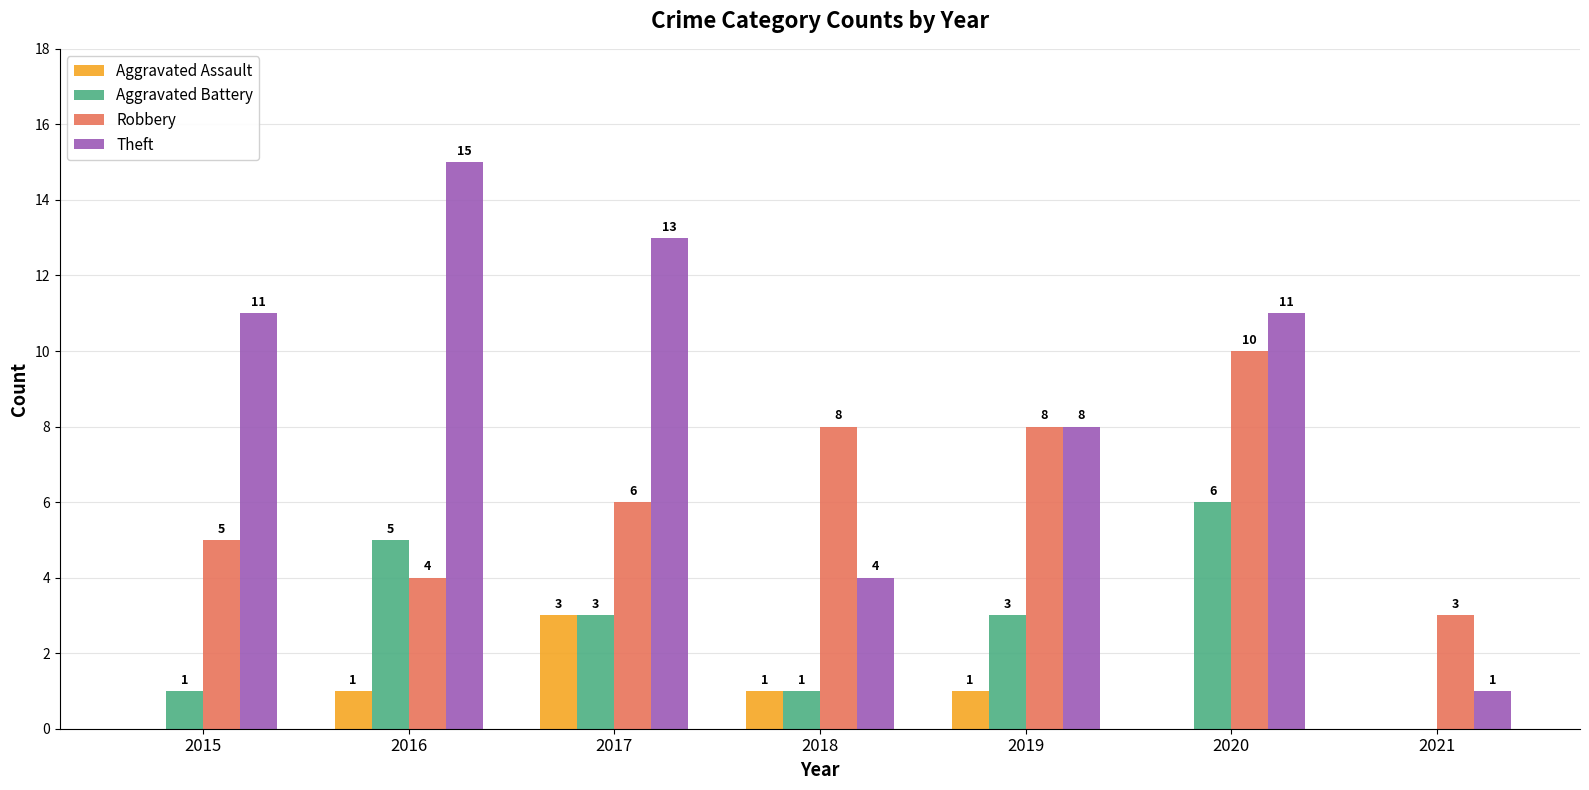

Between 2015 and 2021, which series saw the biggest shift?

Theft